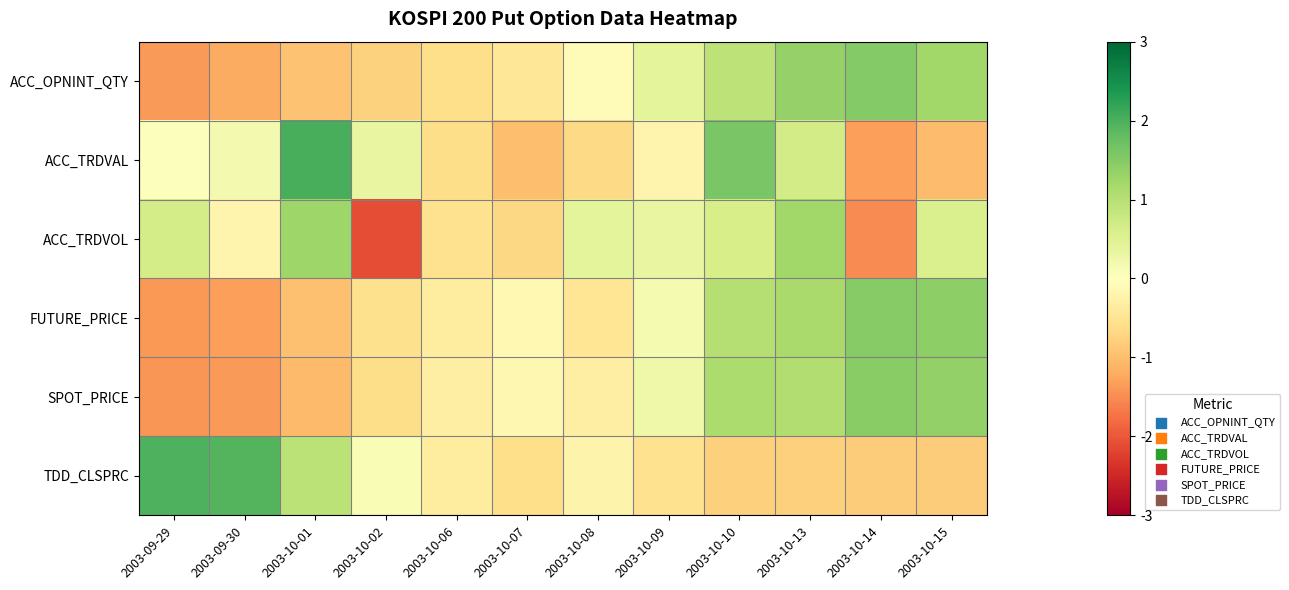

Between 2003-09-29 and 2003-10-02, which series saw the biggest shift?

ACC_TRDVOL